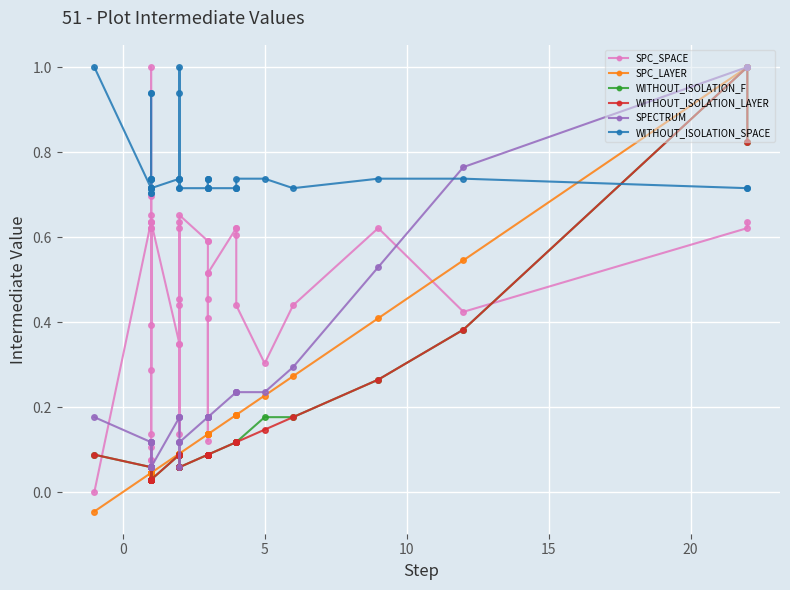

True or false: SPC_SPACE has more than 2 interior local peaks.

True